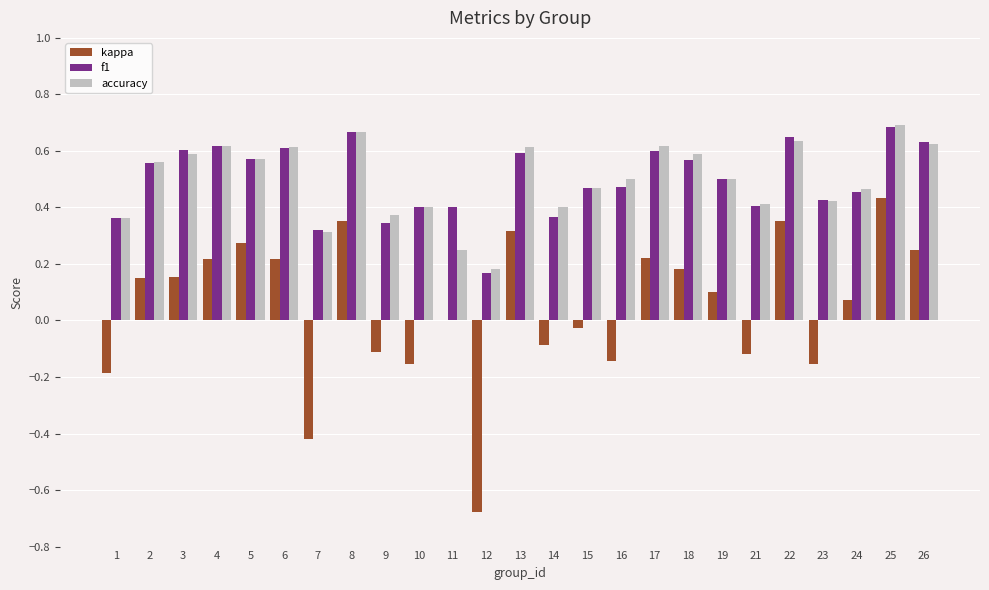

What is the sum of all accuracy values?

12.5